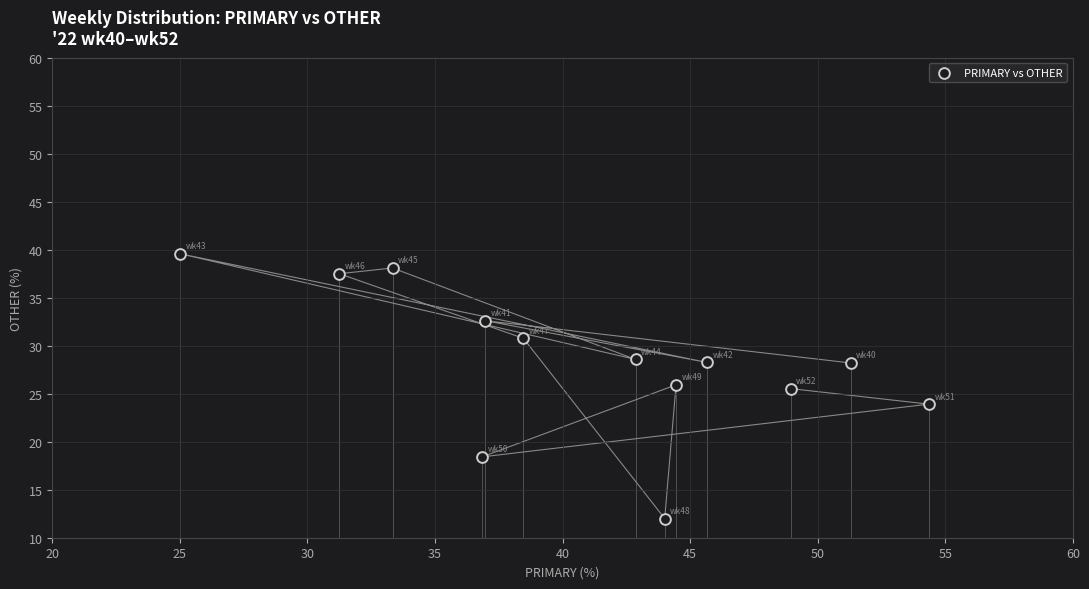

What is the range of X values (max minus min)?

29.3